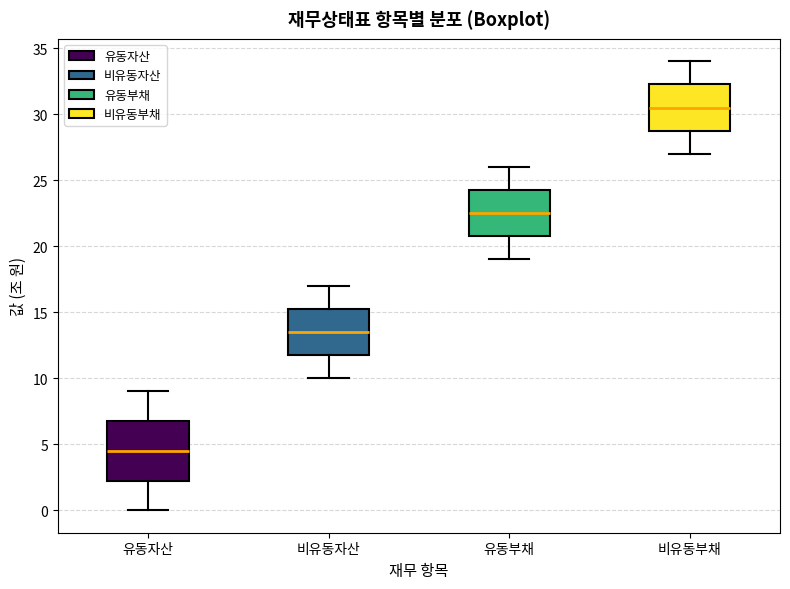

Where is the lower edge of the box for 유동부채 on the y-axis? The values are not printed on the chart, so give them approximately, as read against the axis.

21.0